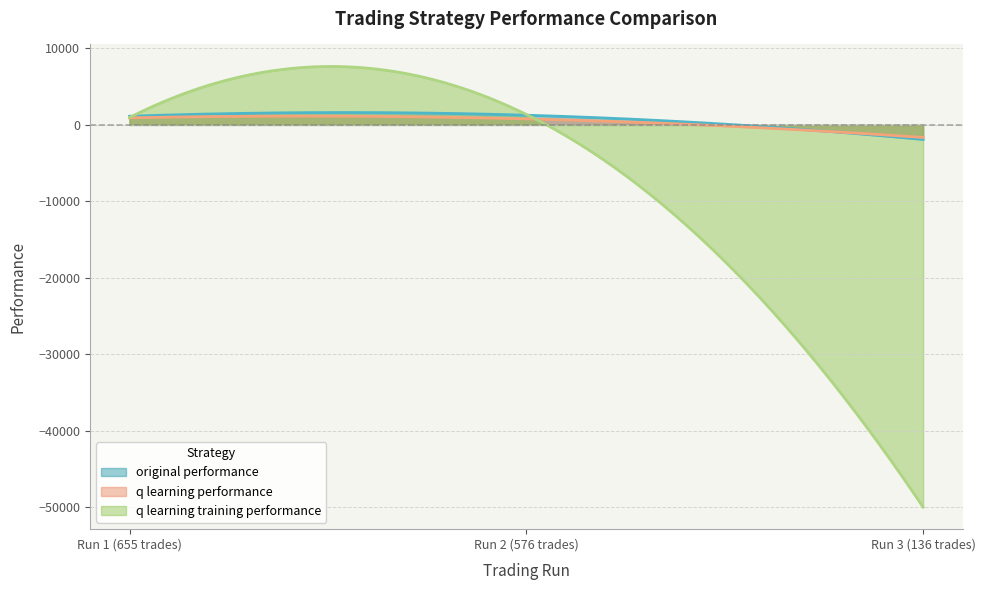

What is the difference between the maximum and minimum values in the q learning performance series?

2792.8